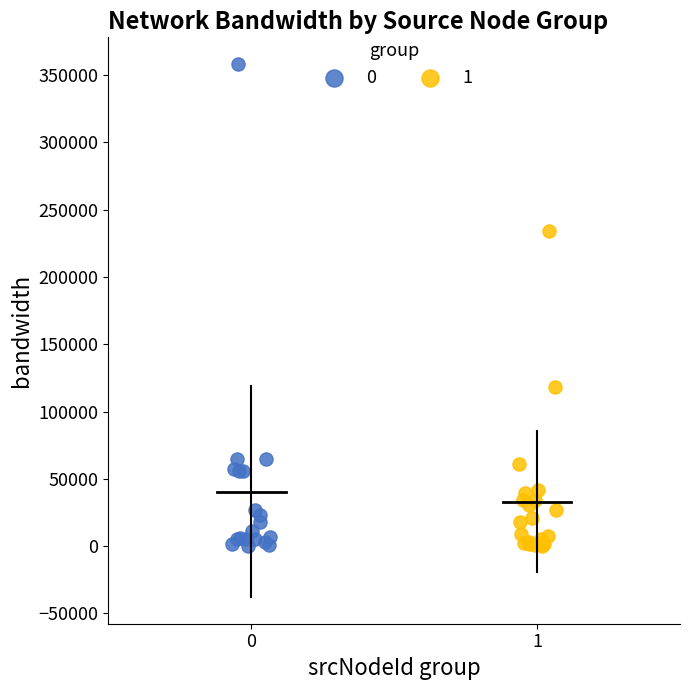

Which series has the widest spread of Y values?

0